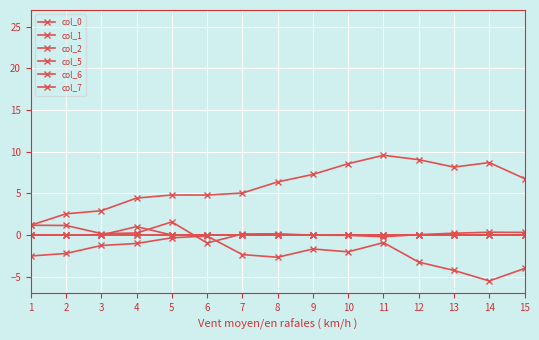

What is the greatest value displayed?

9.6